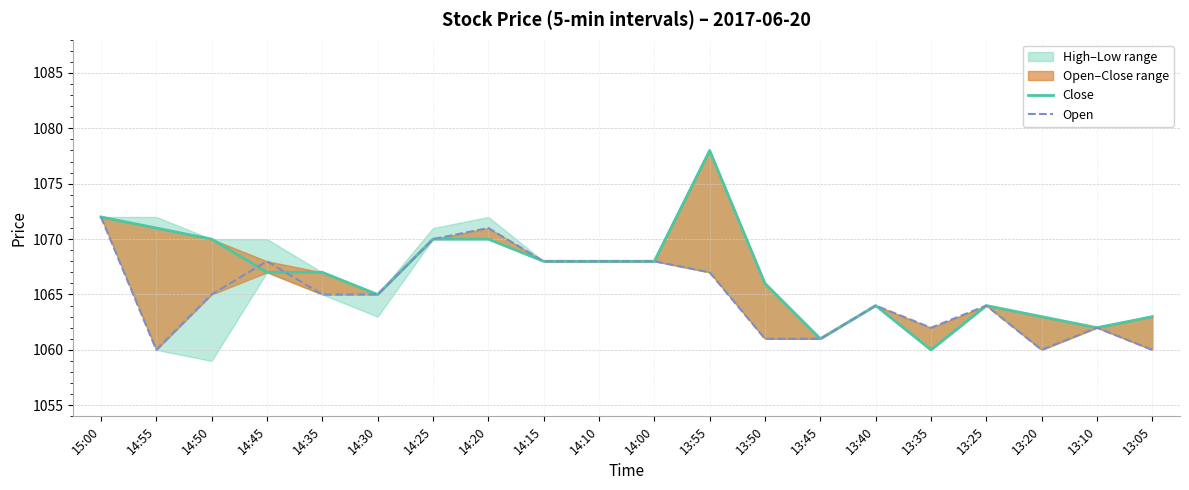

Which series ends up on top after the final intersection of Open and Close?

Close